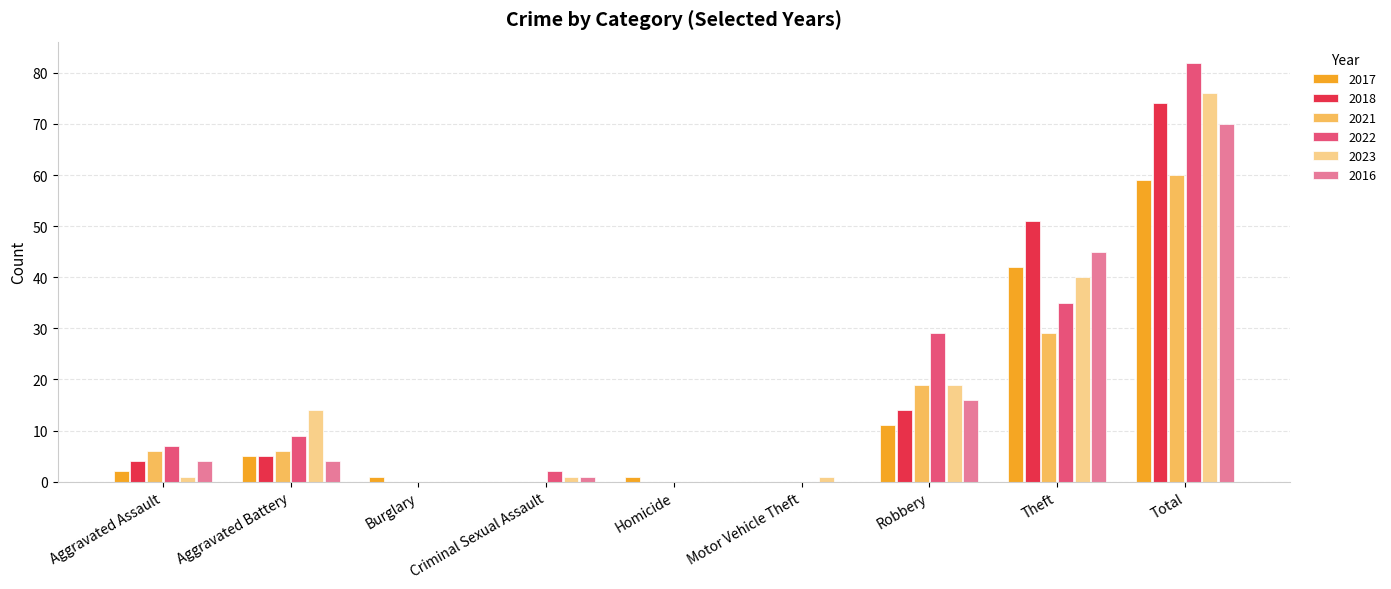

How many categories are shown in the chart?

9